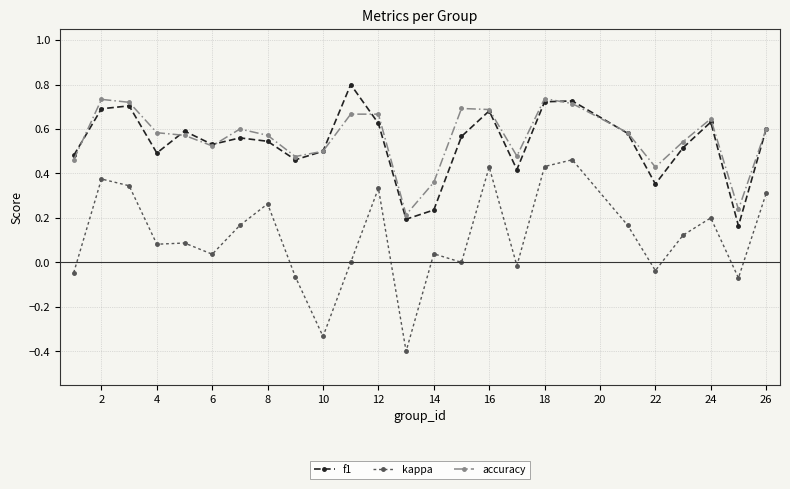

What is the maximum value for f1?

0.8